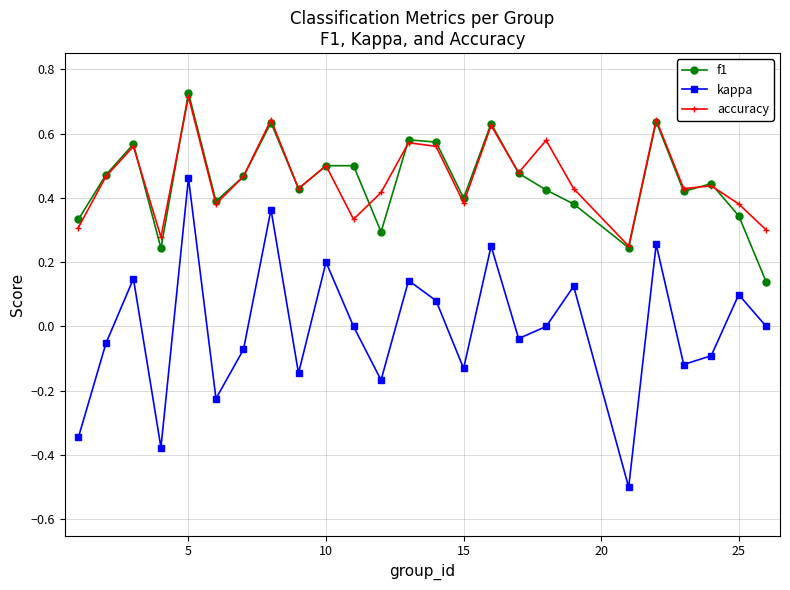

True or false: f1 and kappa intersect in this chart.

False